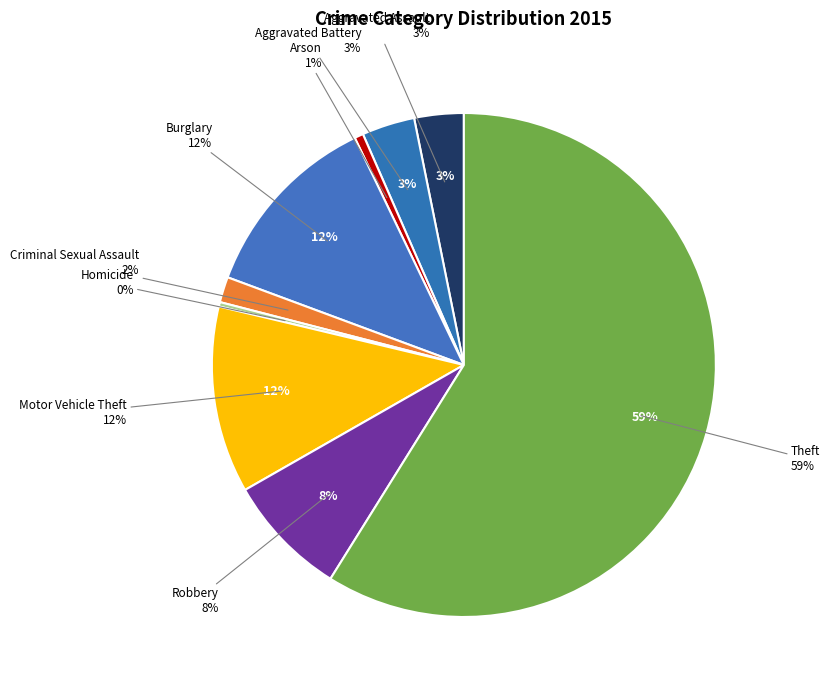

True or false: Theft accounts for 53% of the total.

False